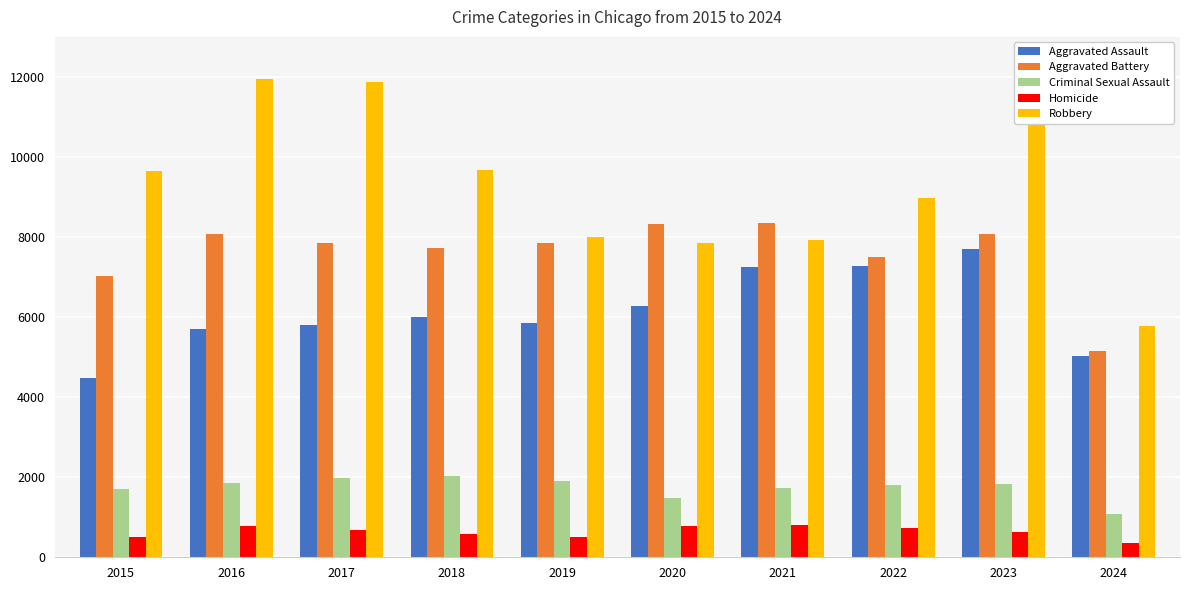

What are all the series names shown in the legend?

Aggravated Assault, Aggravated Battery, Criminal Sexual Assault, Homicide, Robbery